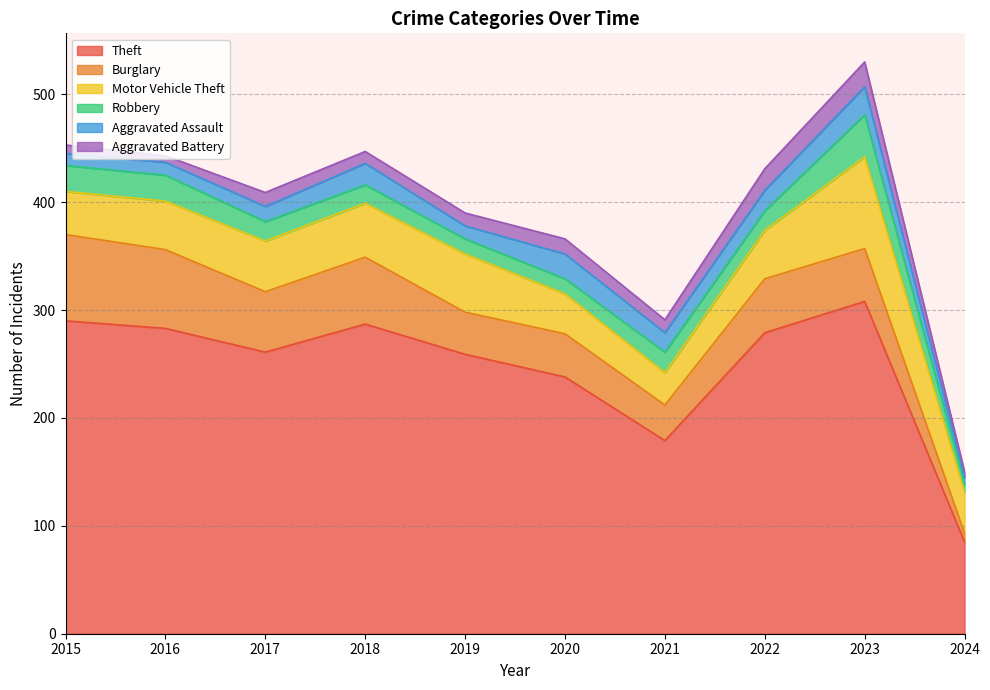

True or false: Aggravated Battery has a value of 7 at 2021.

False